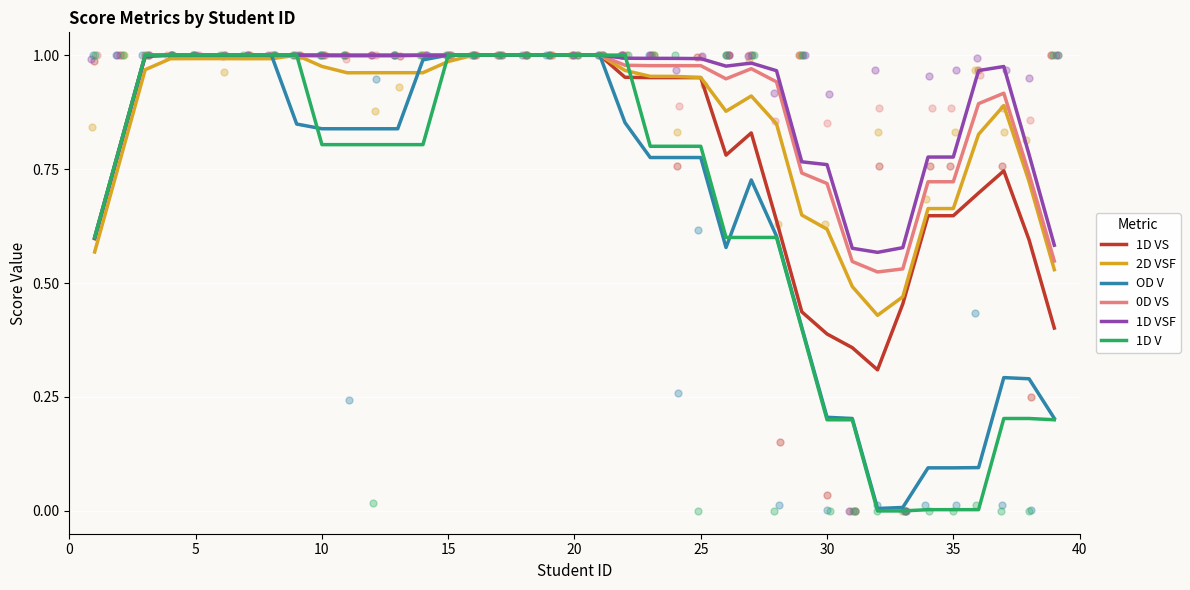

What is the total value across all series at 16?

6.0